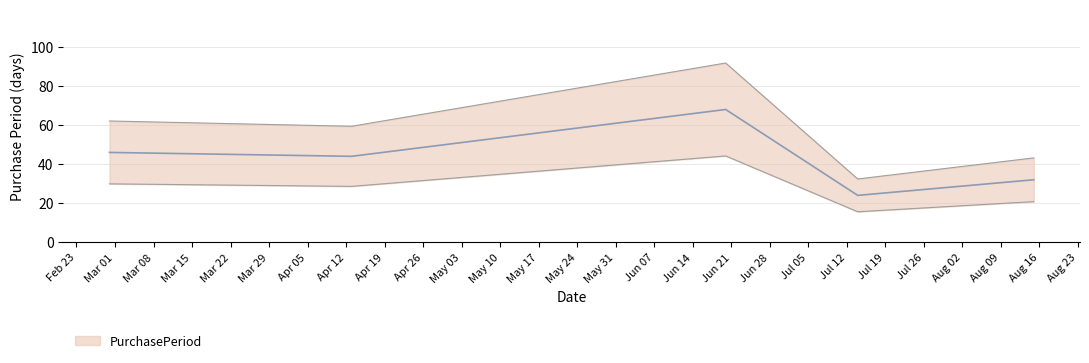

Where does the data first go above 44?

2016-02-29